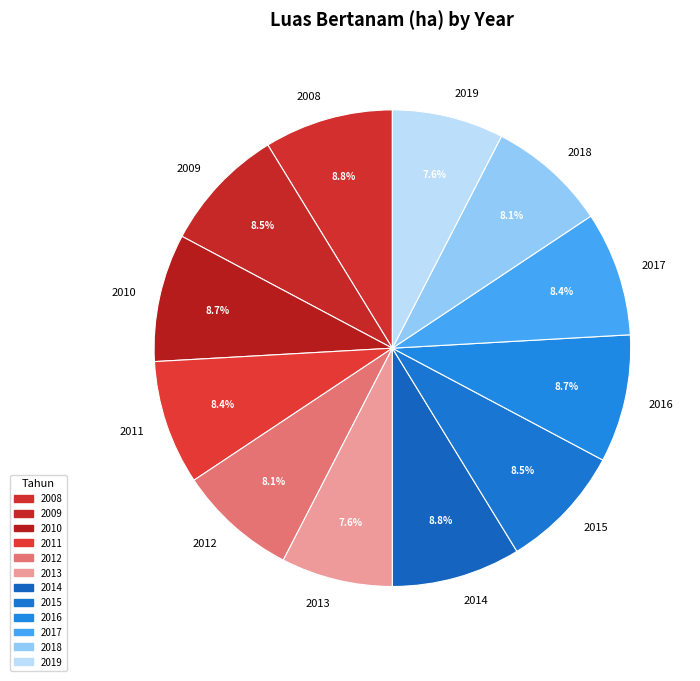

To the nearest percent, what percentage of the pie is 2017?

8%